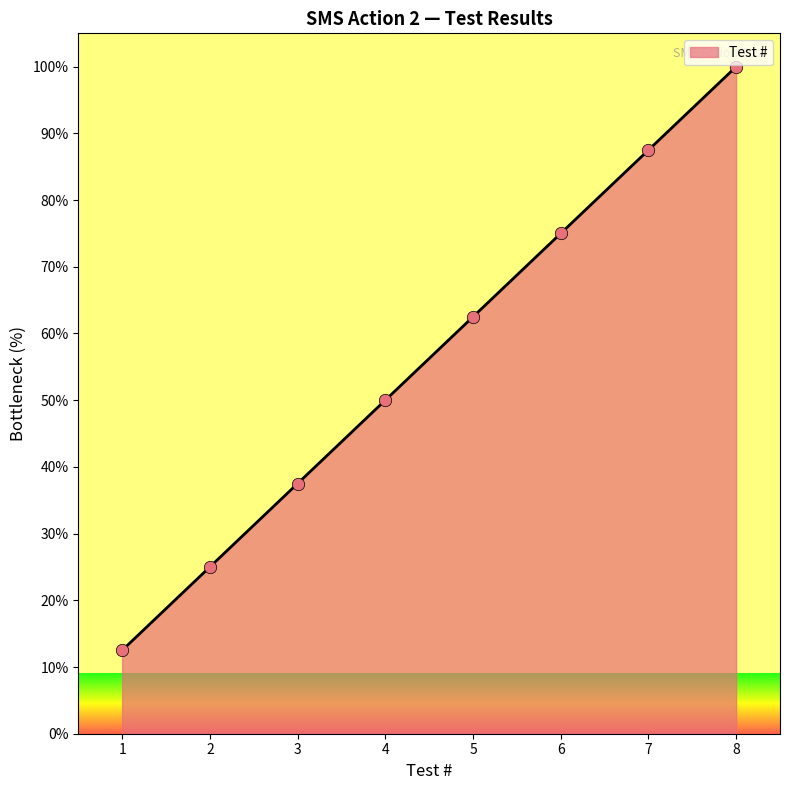

Between 6 and 1, which is larger?

6